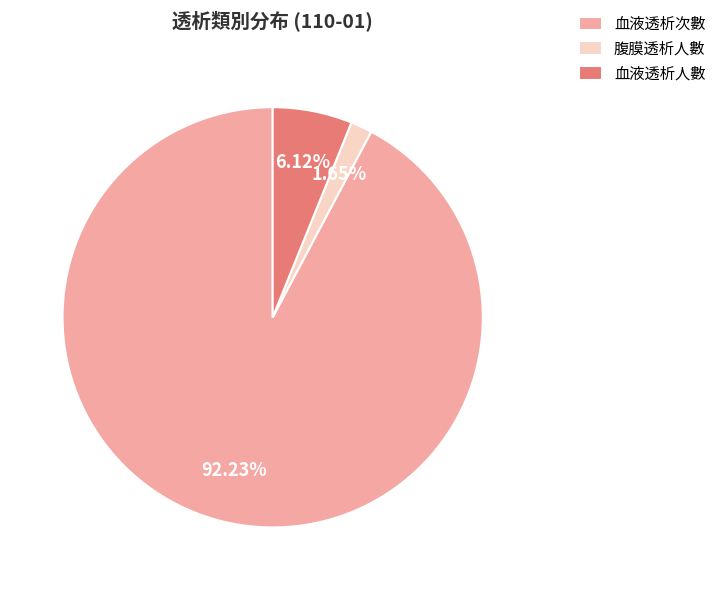

What percentage is the 腹膜透析人數 slice, to the nearest percent?

2%